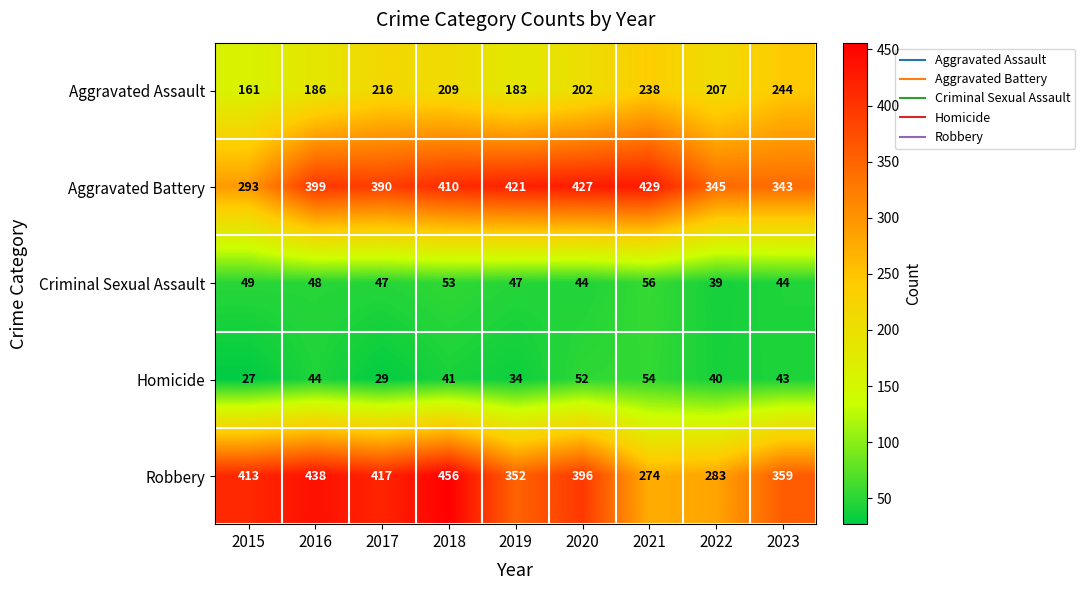

What is the difference between the highest and lowest values at 2015?

386